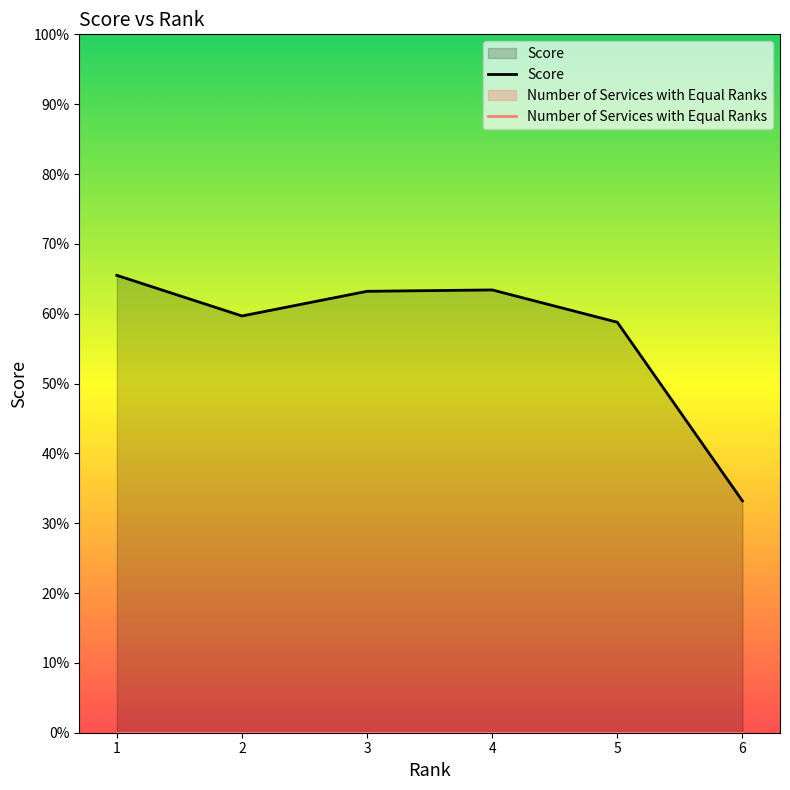

What is the difference between the maximum and minimum values in the Score series?

0.3